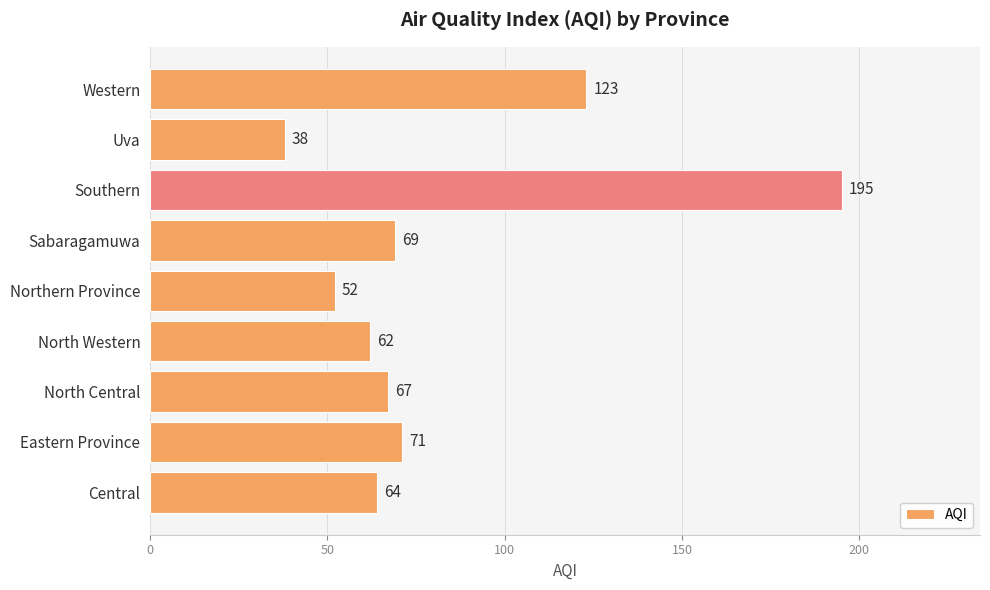

Between Western and North Central, which is larger?

Western